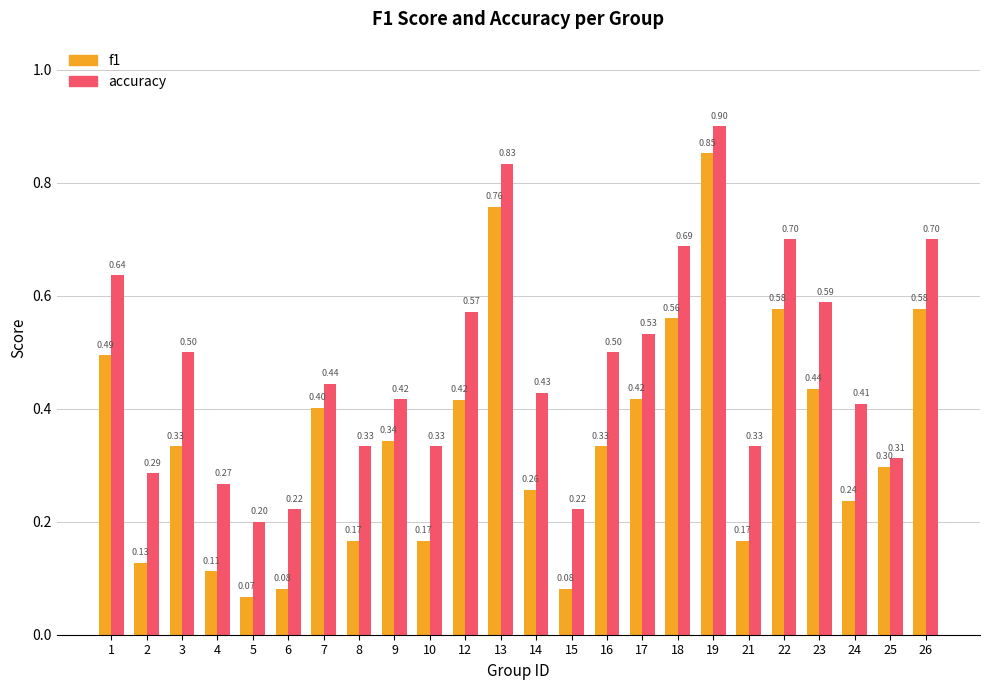

What are all the series names shown in the legend?

f1, accuracy